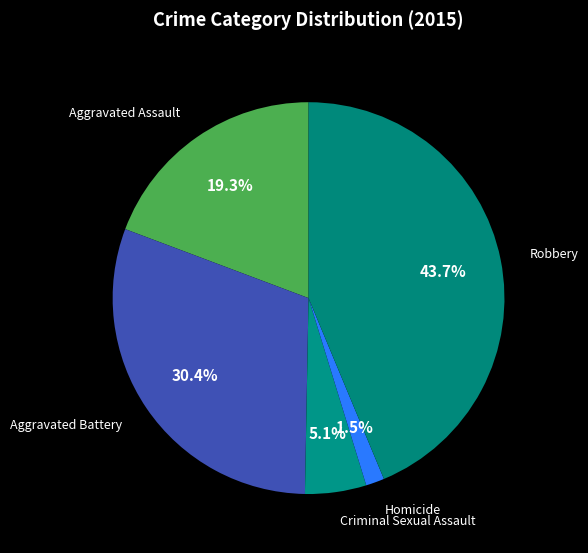

Is there a majority slice in this chart?

No